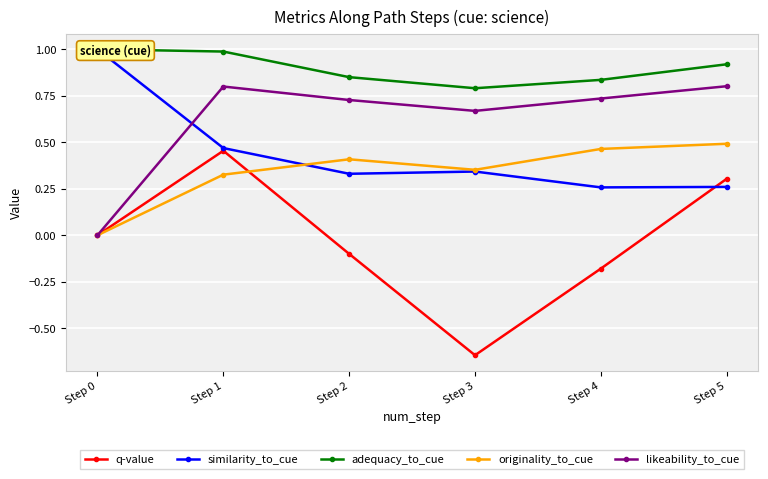

Reading right to left, list all the values displayed in this chart.

q-value: Step 5=0.3	Step 4=-0.2	Step 3=-0.6	Step 2=-0.1	Step 1=0.5	Step 0=0.0
similarity_to_cue: Step 5=0.3	Step 4=0.3	Step 3=0.3	Step 2=0.3	Step 1=0.5	Step 0=1.0
adequacy_to_cue: Step 5=0.9	Step 4=0.8	Step 3=0.8	Step 2=0.9	Step 1=1.0	Step 0=1.0
originality_to_cue: Step 5=0.5	Step 4=0.5	Step 3=0.4	Step 2=0.4	Step 1=0.3	Step 0=0.0
likeability_to_cue: Step 5=0.8	Step 4=0.7	Step 3=0.7	Step 2=0.7	Step 1=0.8	Step 0=0.0